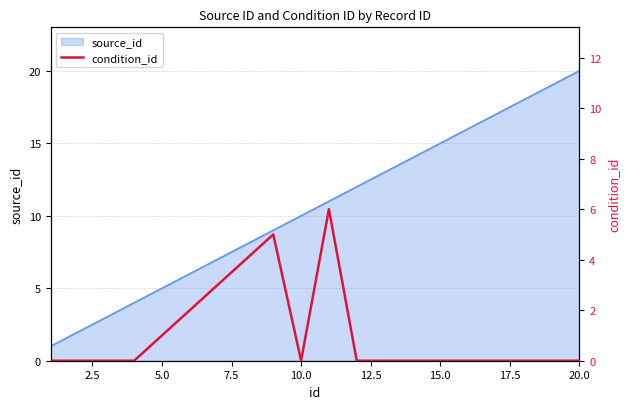

Which category has the highest value in the source_id series?

20.0